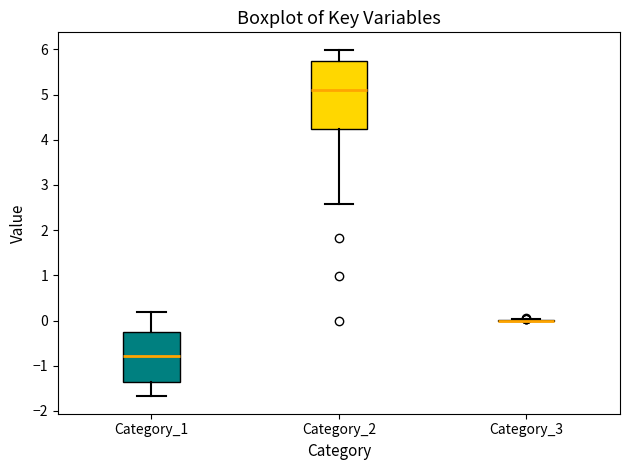

Reading left to right, read every box against the y-axis: the position of its median line, the range the box covers, and the ends of its whiskers. The values are not printed on the chart, so give them approximately, as read against the axis.

Category_1: median -0.8, box -1.3 to -0.2, whiskers -1.7 to 0.2
Category_2: median 5.1, box 4.2 to 5.7, whiskers 2.6 to 6.0
Category_3: box collapsed to a line at 0.0, whiskers 0.0 to 0.0